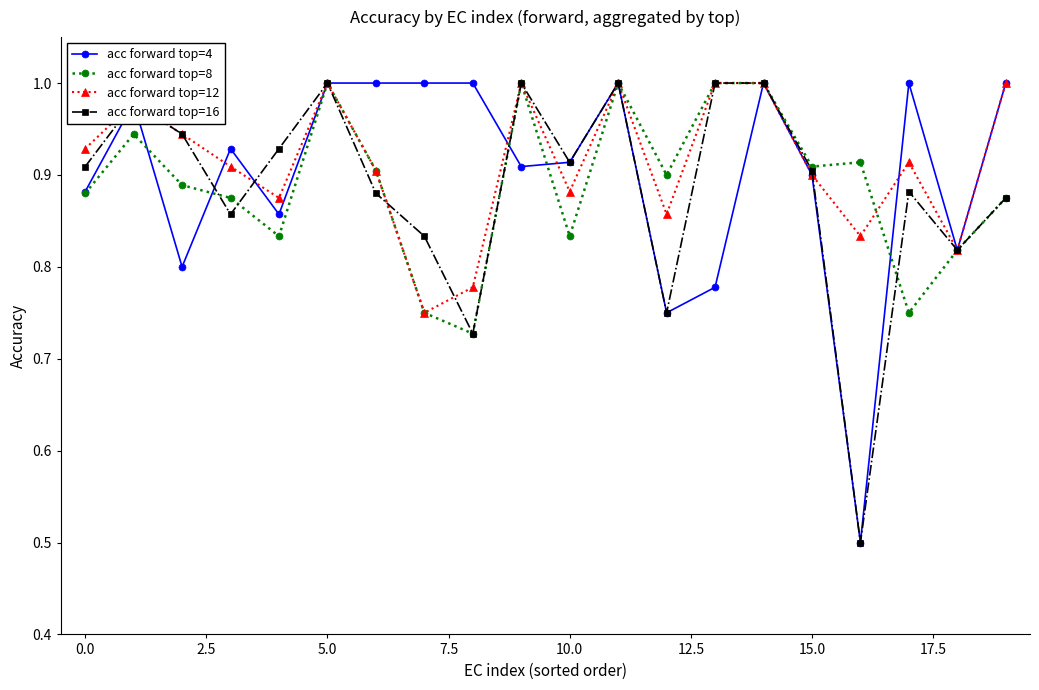

At how many categories does at least one series exceed 0?

20